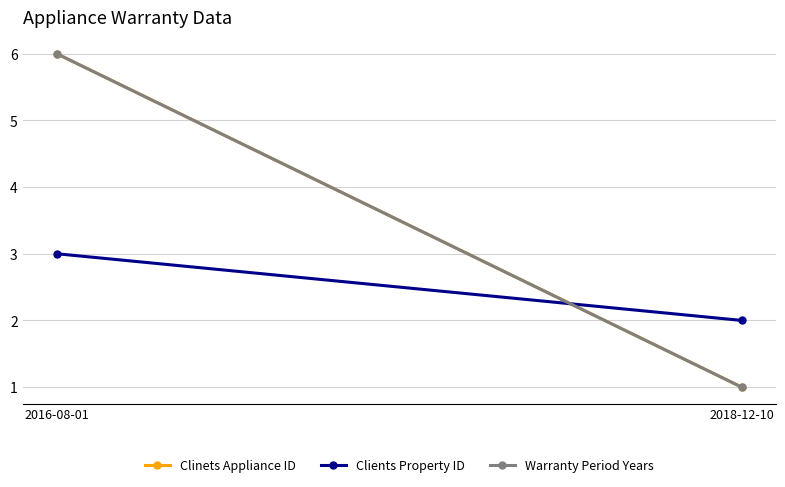

What is the minimum value shown in the chart?

1